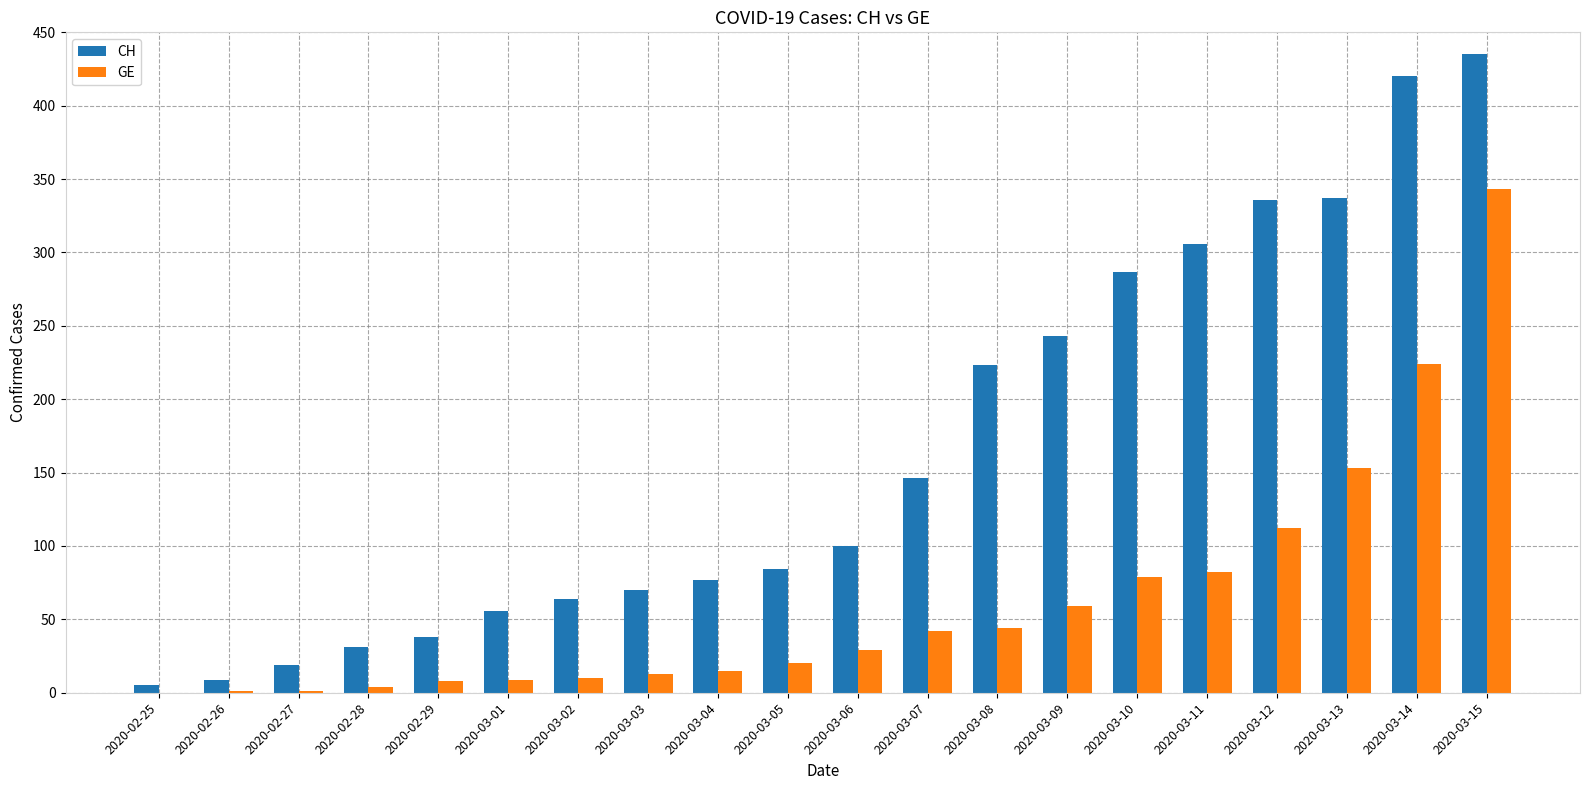

What is the maximum value shown in the chart?

435